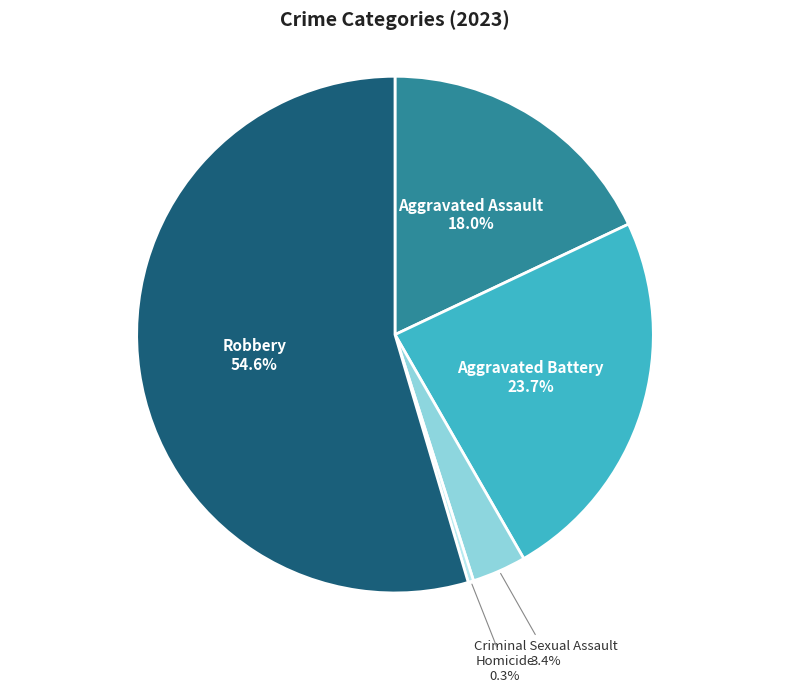

How many slices are in this pie chart?

5